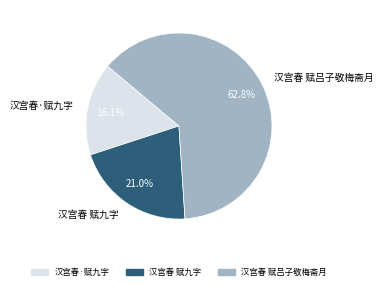

Does 汉宫春 赋吕子敬梅斋月 account for over 50% of the chart?

Yes